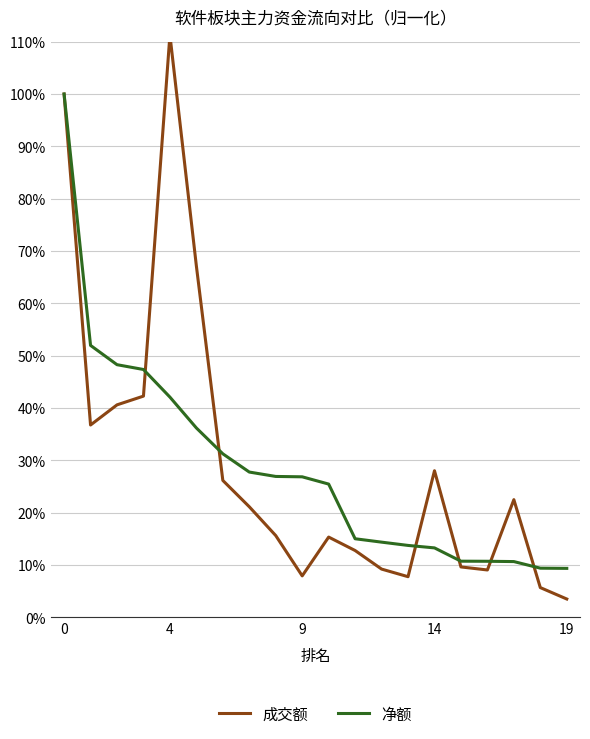

The 净额 series shows 10.7 at 16. True or false?

True